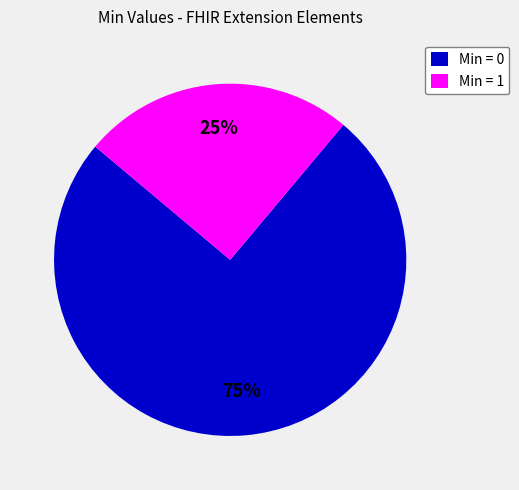

Is it true that Min = 0 is 75% of the pie?

True